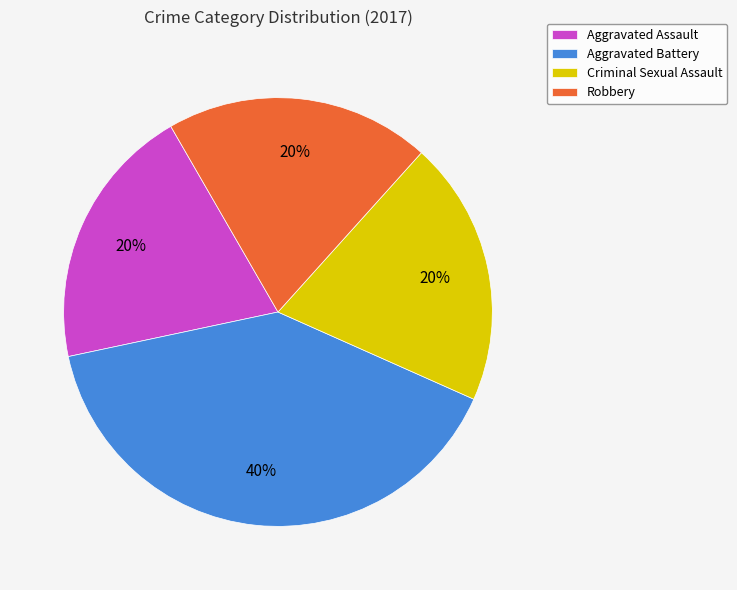

Do Robbery and Aggravated Assault together represent more than half of the pie?

No